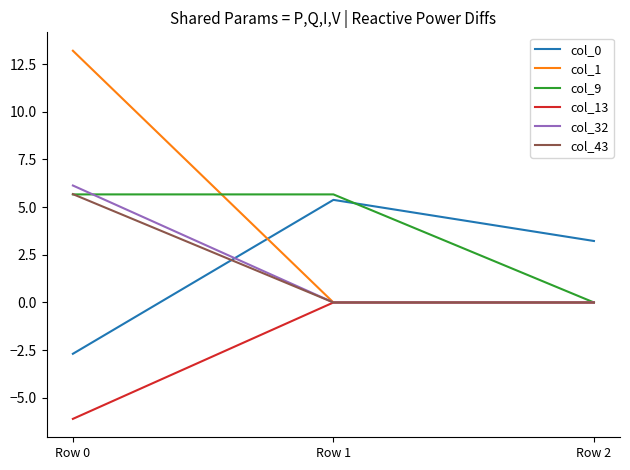

Which category has the highest value in the col_43 series?

Row 0